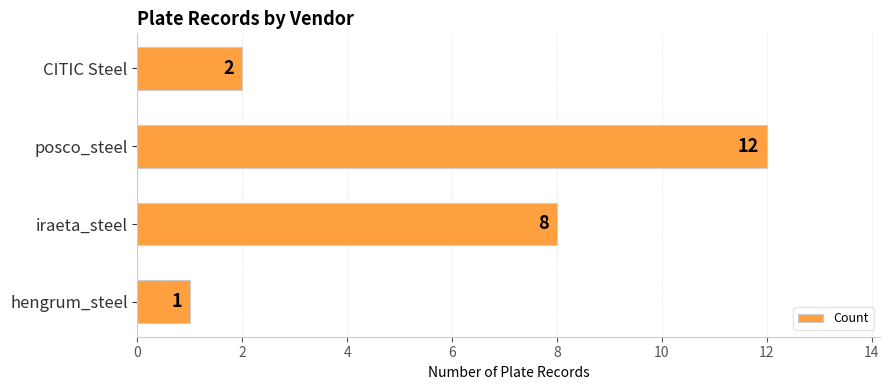

Reading bottom to top, extract all data points from this chart.

1	8	12	2